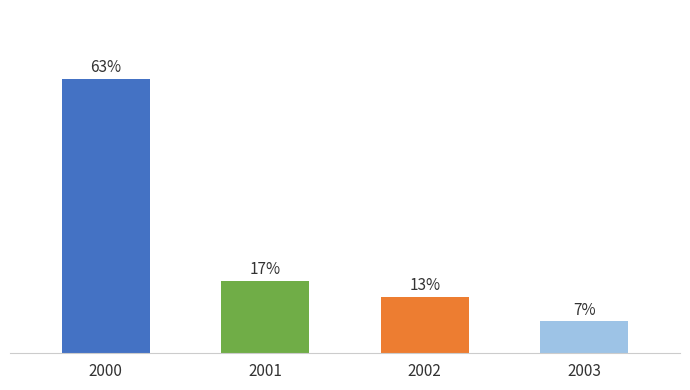

Are the bars horizontal?

No